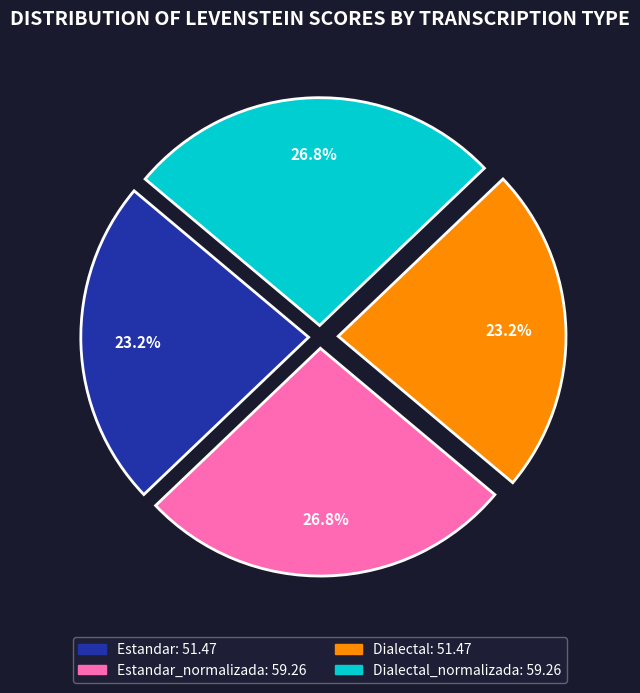

What percentage is the Estandar slice, to the nearest percent?

23%